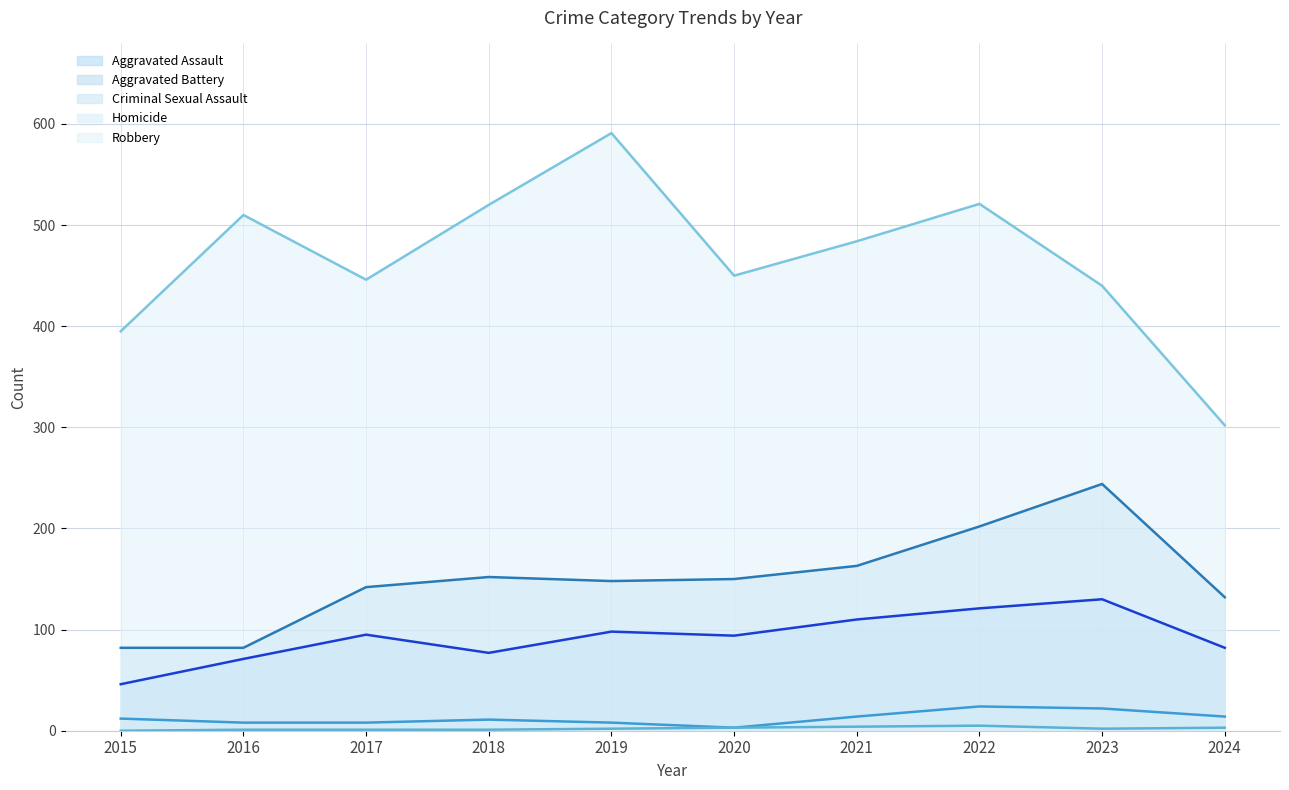

What is the value of the Criminal Sexual Assault point at the 3rd from the left?

8